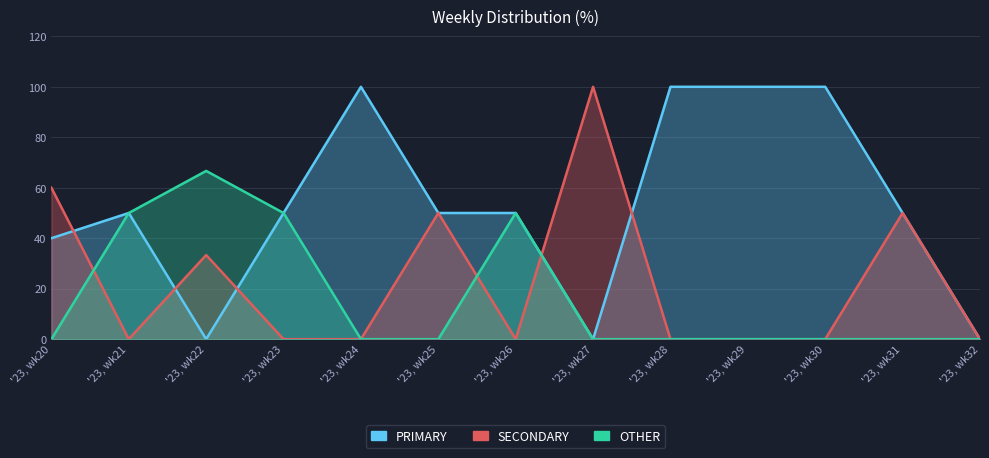

True or false: OTHER and PRIMARY cross at least once.

False